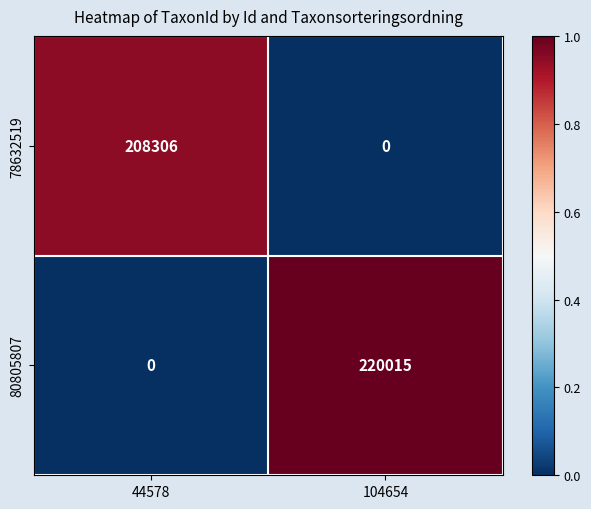

Is it true that 78632519 equals 80632 at 104654?

False